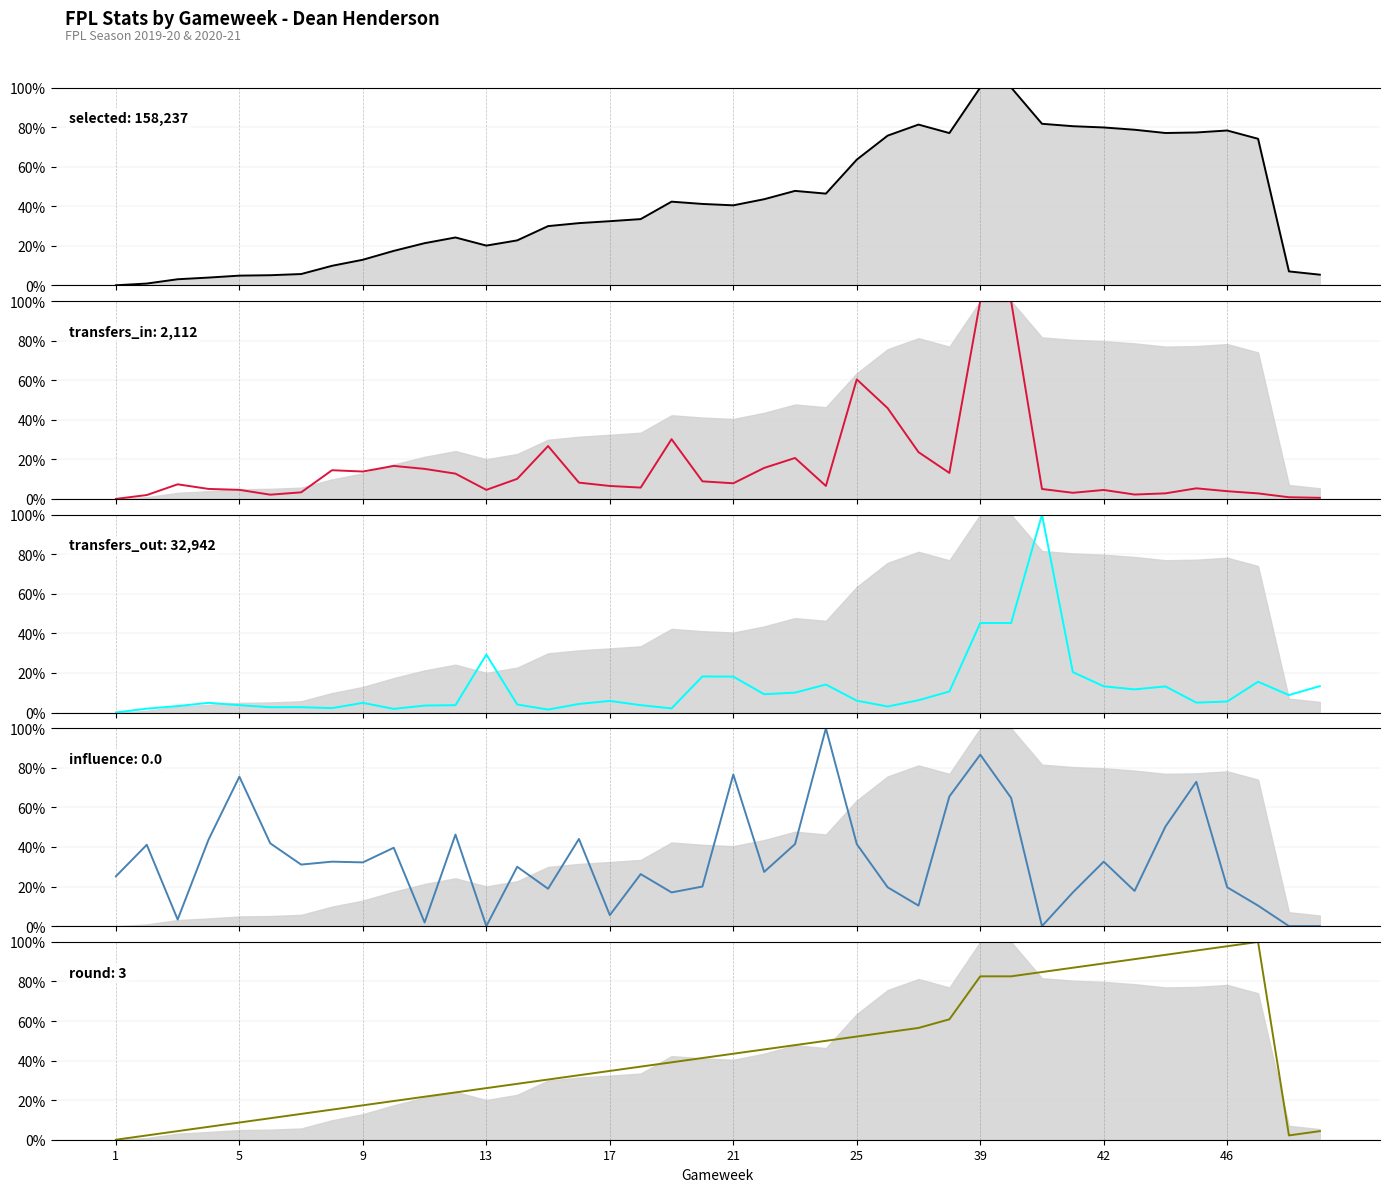

True or false: selected has a value of 33.0 at 13.

False